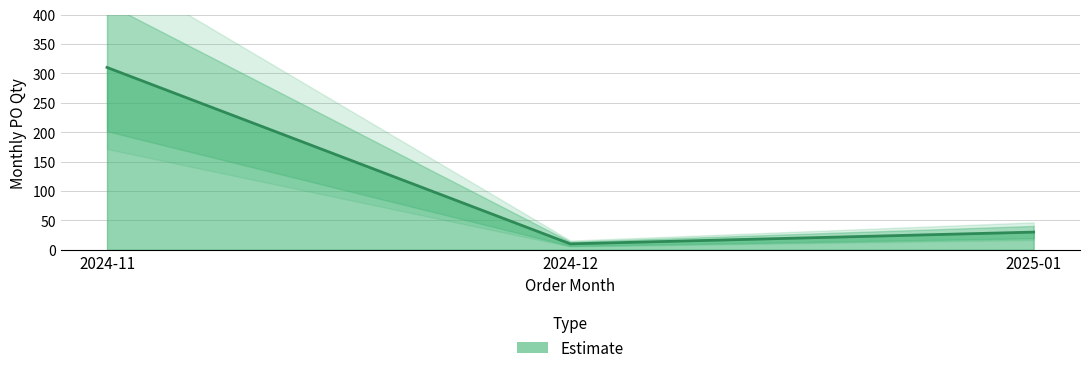

True or false: the data shows 490 at 2024-11.

False